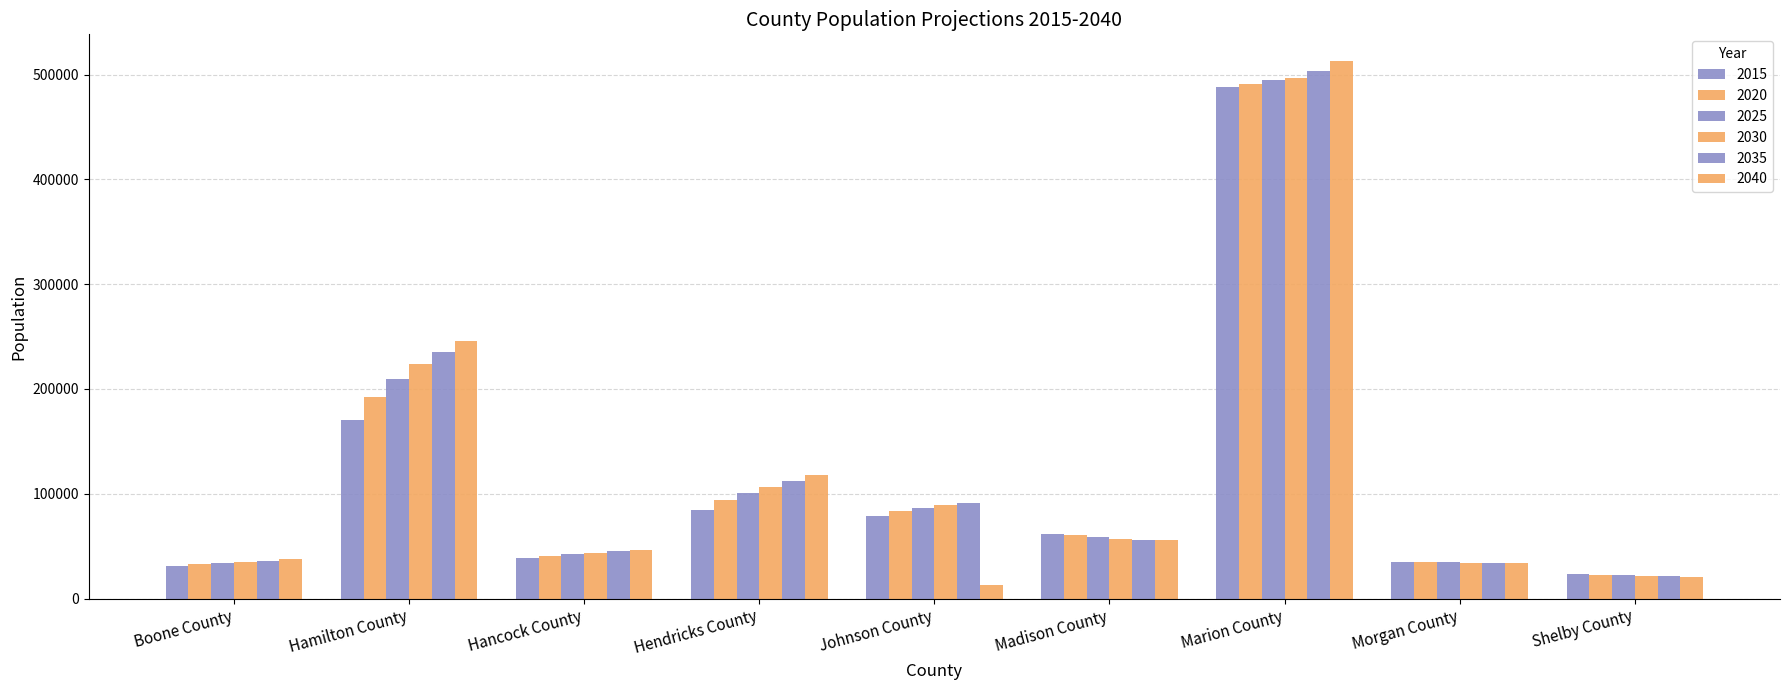

Count the number of data series in this chart.

6